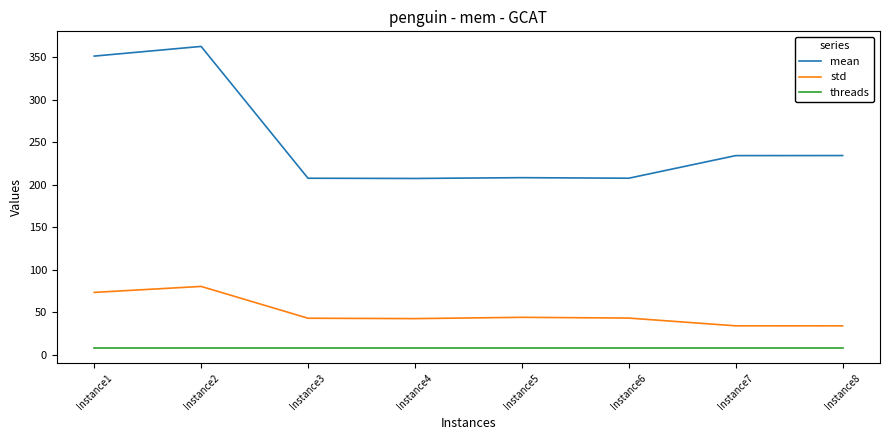

Which series has the largest range (max minus min)?

mean